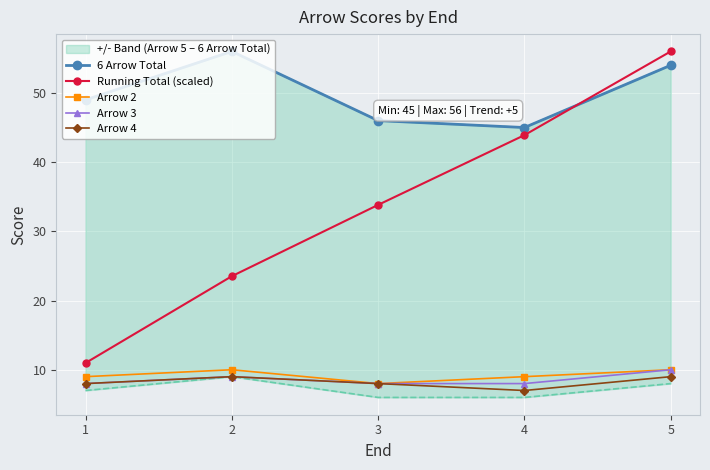

How many interior local valleys does the Arrow 2 series have?

1